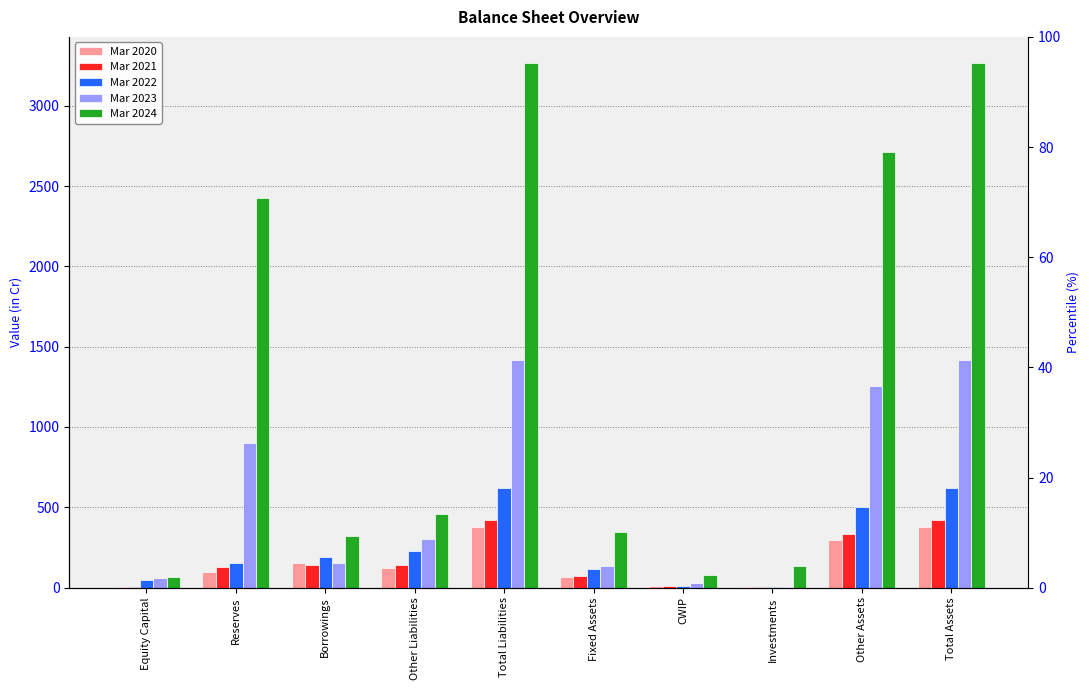

How many groups of bars are there?

10